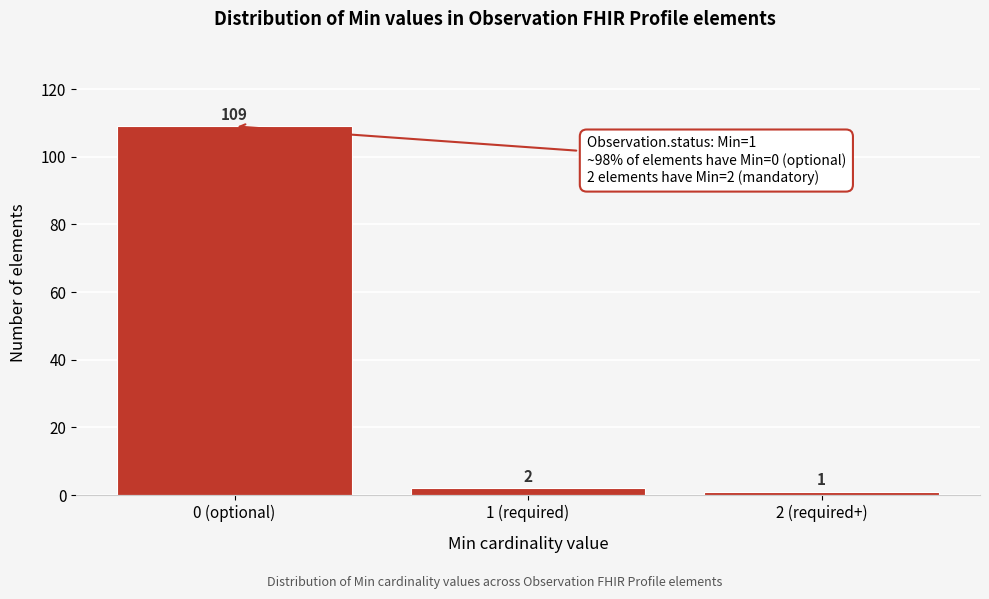

Reading right to left, what are all the values shown in this chart?

2 (required+)=1	1 (required)=2	0 (optional)=109